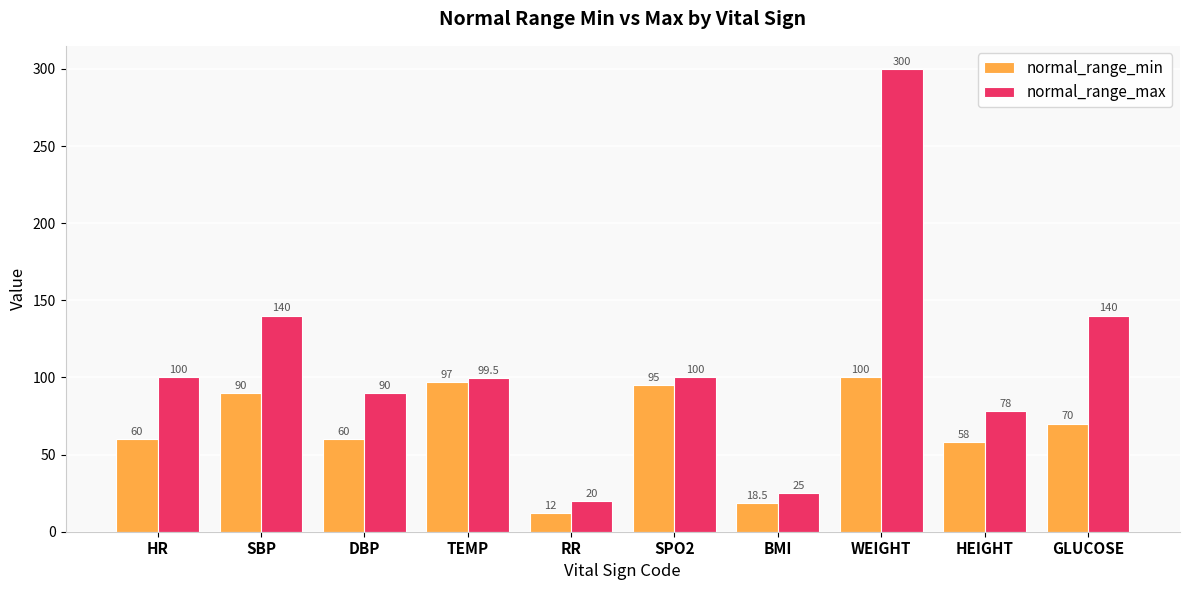

What is the spread (max minus min) of values at SPO2?

5.0